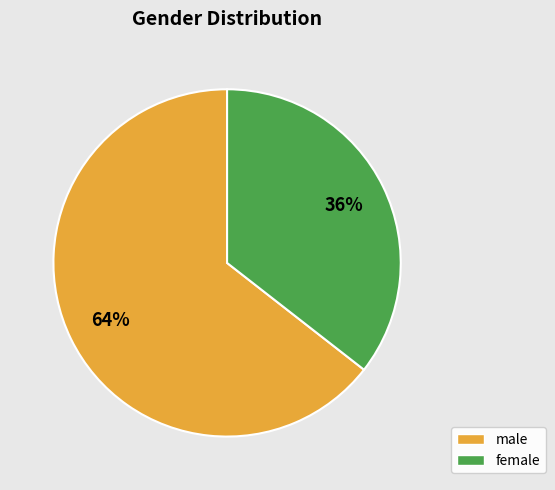

Rank the categories by value from highest to lowest.

male, female